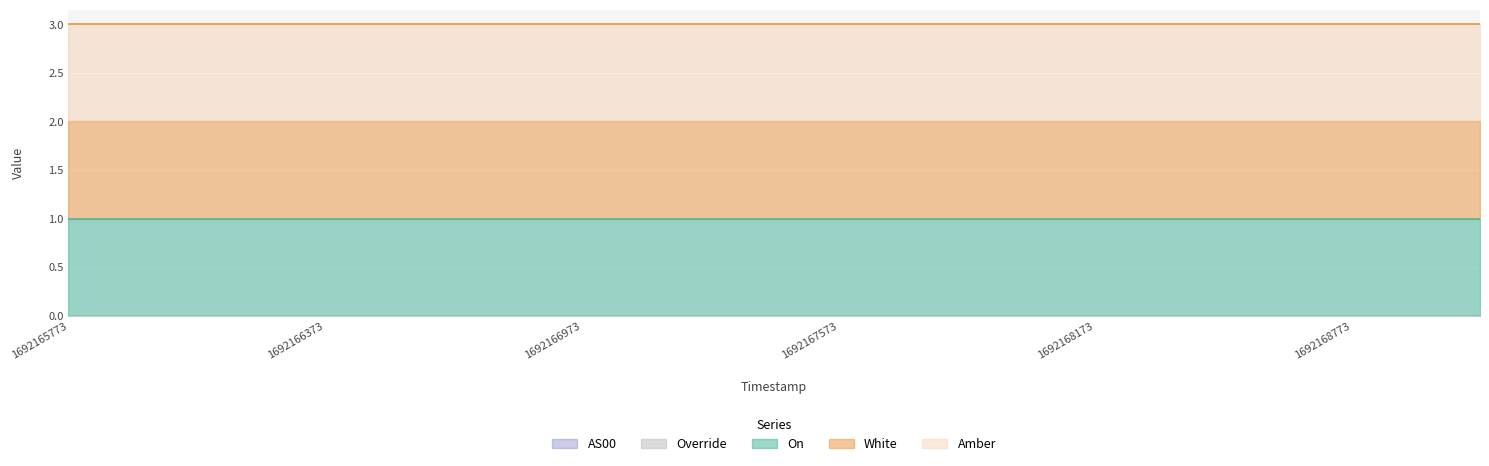

True or false: On and White intersect in this chart.

False